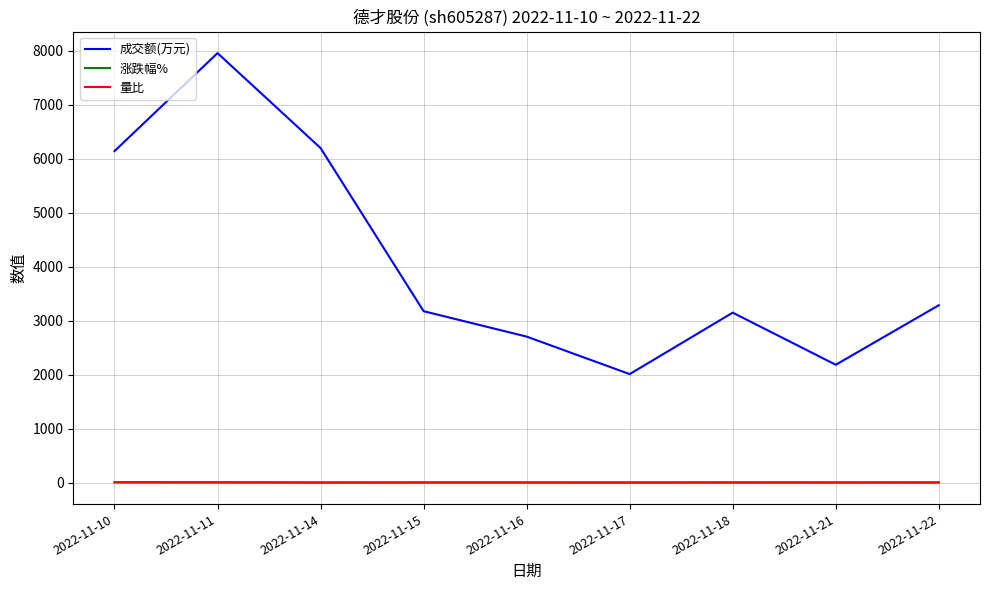

Is this an area chart (filled region under the line)?

No